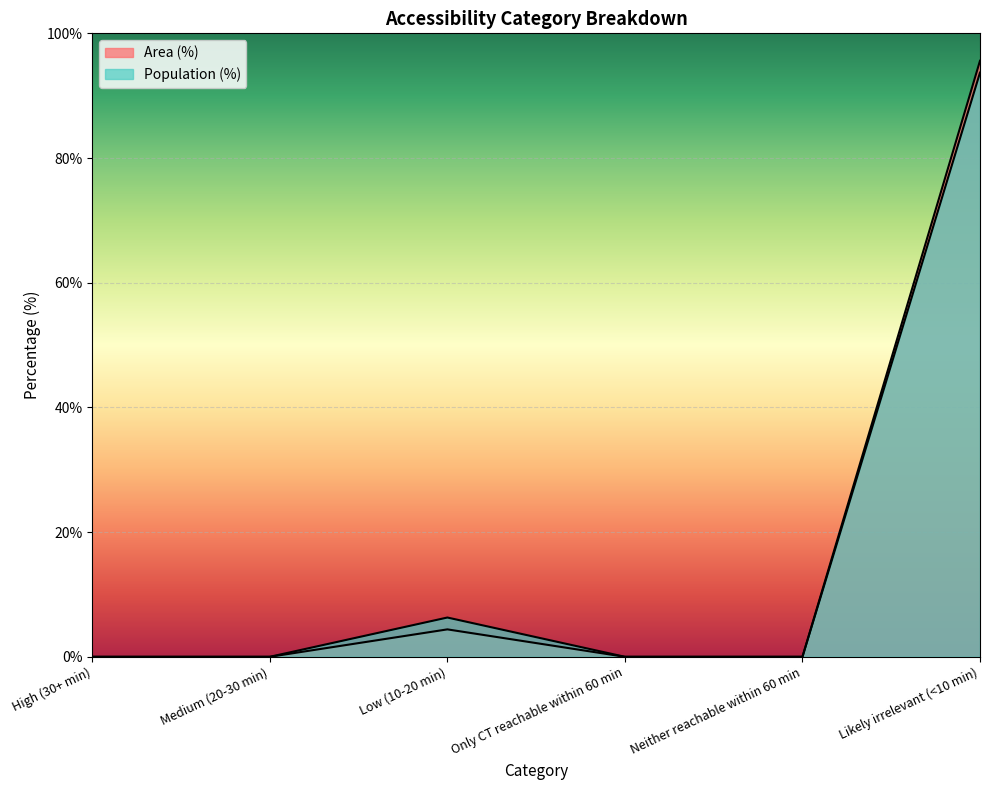

Reading left to right, what are all the values shown in this chart?

Area (%): High (30+ min)=0.0	Medium (20-30 min)=0.0	Low (10-20 min)=4.4	Only CT reachable within 60 min=0.0	Neither reachable within 60 min=0.0	Likely irrelevant (<10 min)=95.6
Population (%): High (30+ min)=0.0	Medium (20-30 min)=0.0	Low (10-20 min)=6.3	Only CT reachable within 60 min=0.0	Neither reachable within 60 min=0.0	Likely irrelevant (<10 min)=93.7